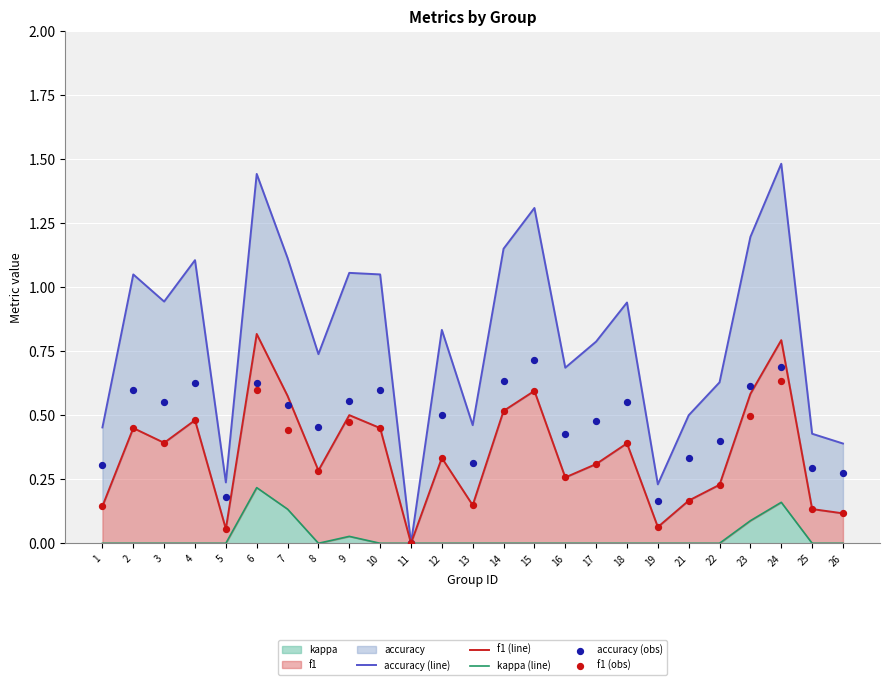

Is the value of accuracy (obs) at 11 greater than the value of accuracy (line) at 18?

No